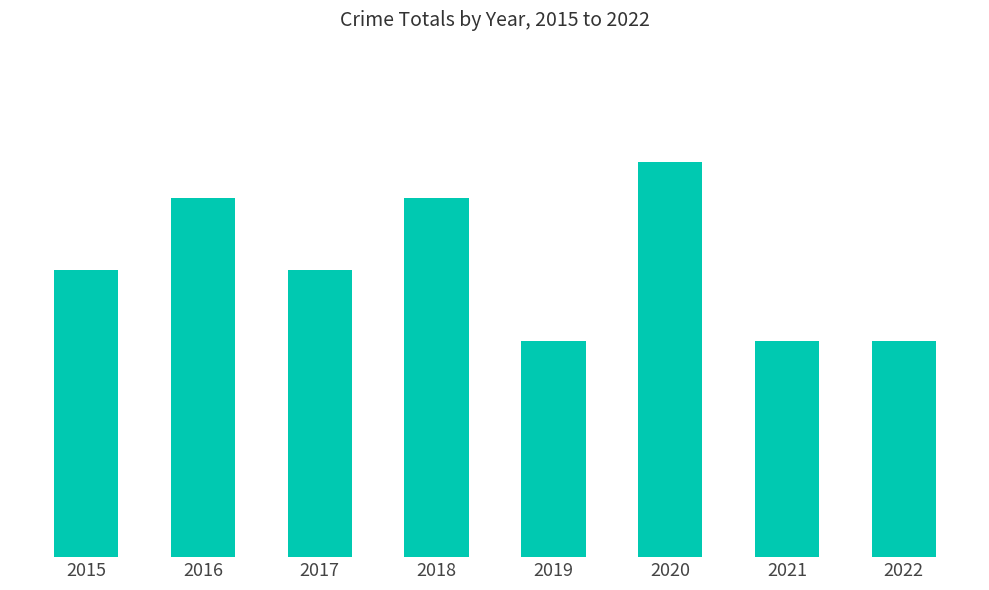

What is the sum of all values?

65